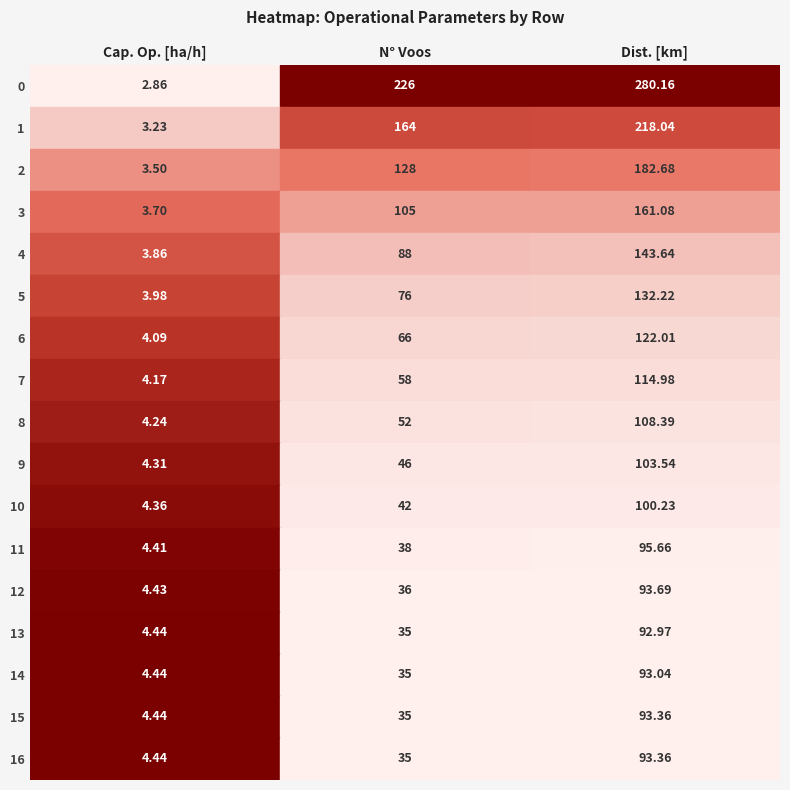

The value of Distância percorrida [km] at 5 is 182.7. True or false?

False